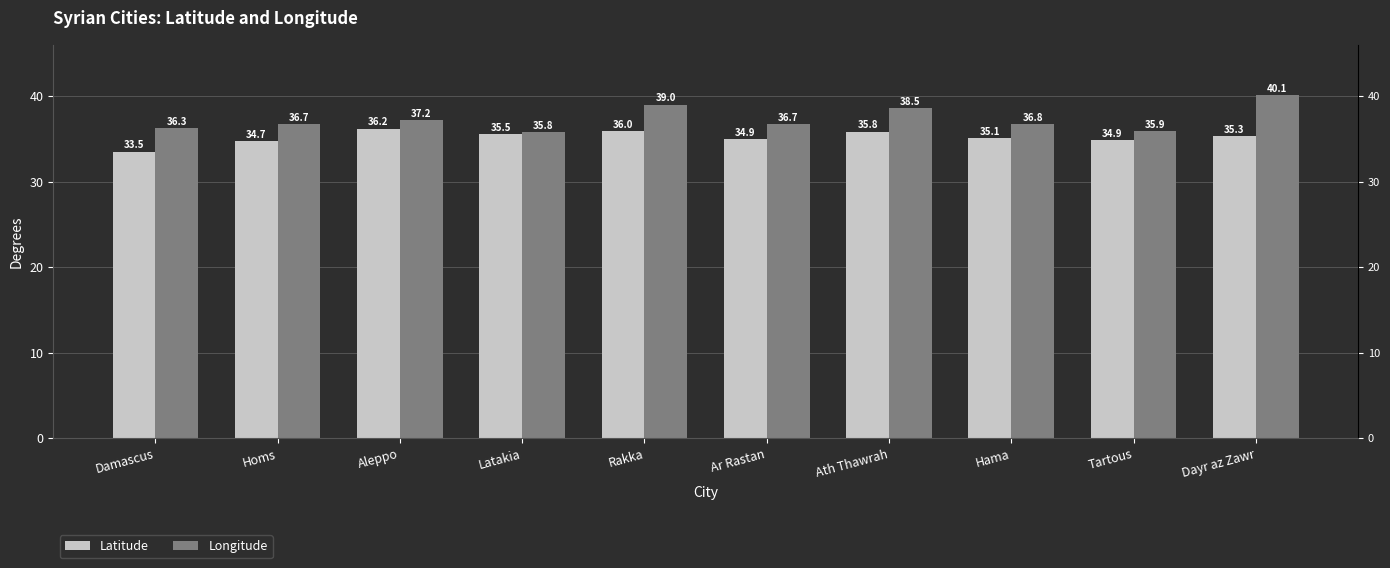

Where does the Longitude series first go above 36?

Damascus